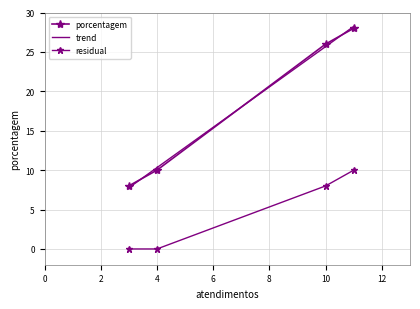

How many values exceed 26?

1